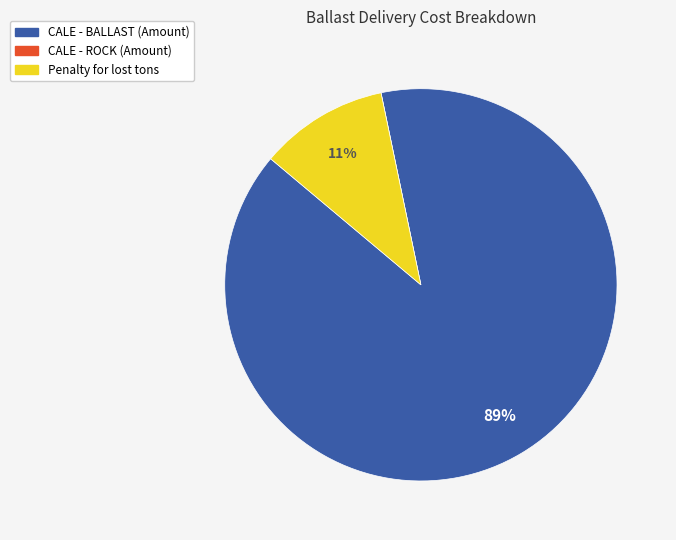

To the nearest percent, what percentage of the pie is Penalty for lost tons?

11%